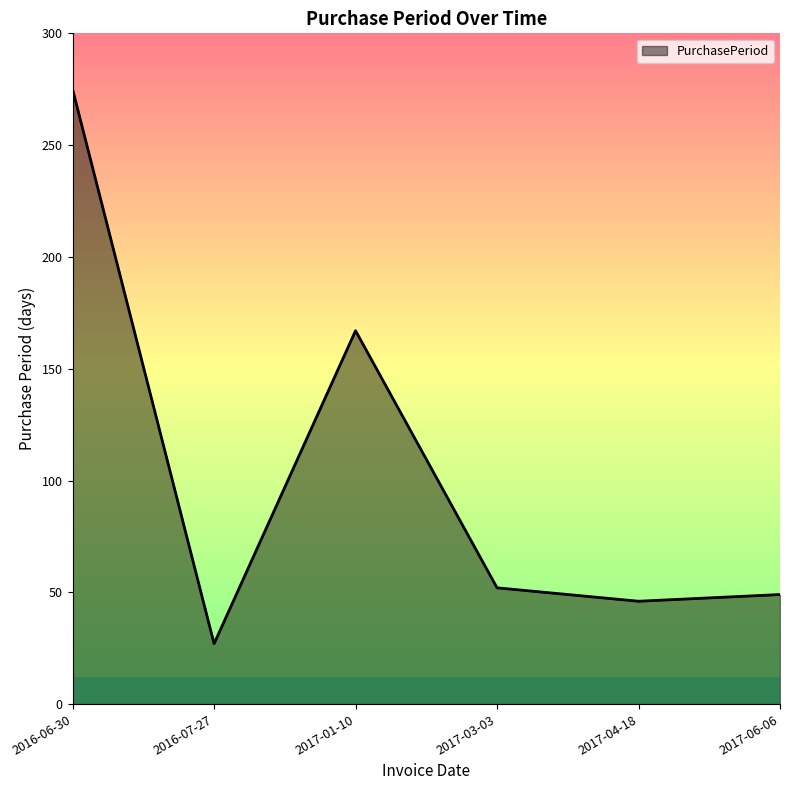

Does the chart have visible grid lines?

No